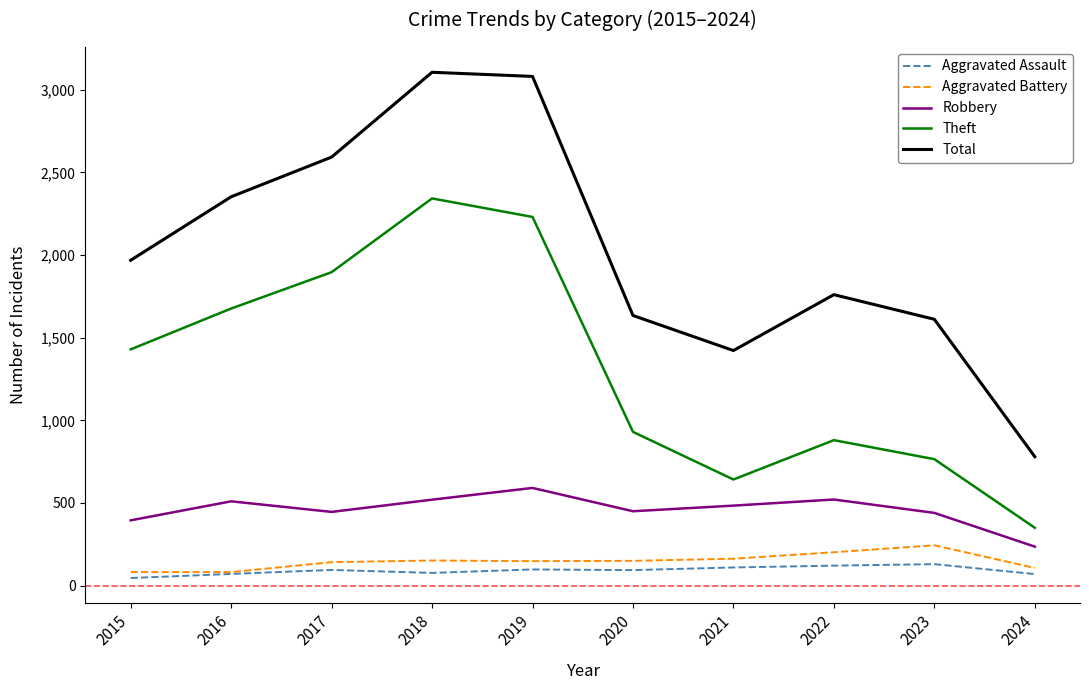

Does the chart display data point markers on the line(s)?

No